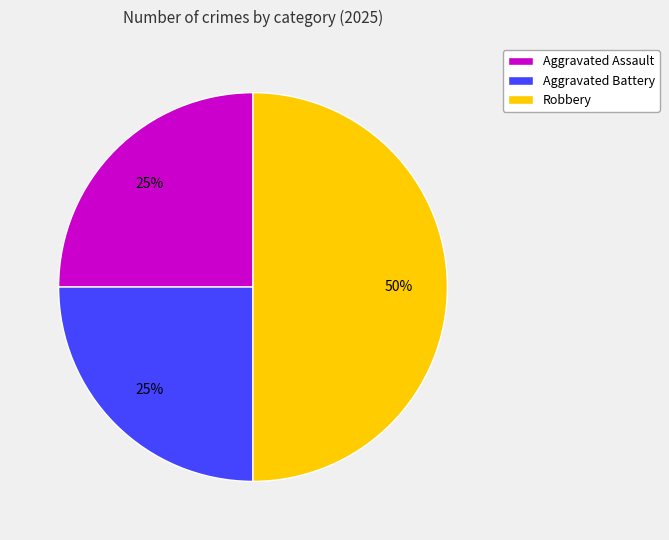

To the nearest percent, what is the difference between the Robbery and Aggravated Battery slice percentages?

25%